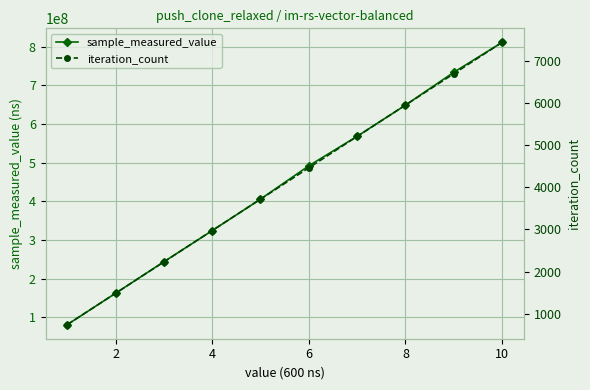

Which series has the largest range (max minus min)?

sample_measured_value